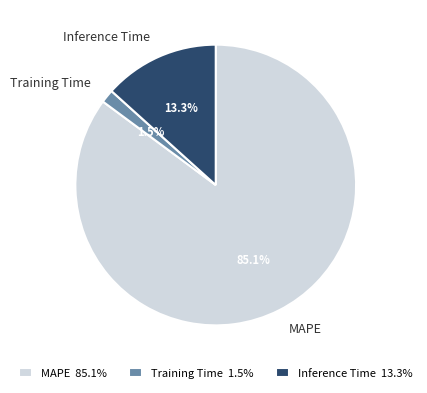

Is MAPE the majority of the pie?

Yes